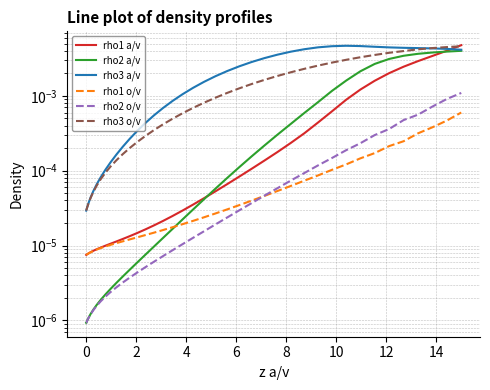

How many times do rho2 a/v and rho1 o/v cross each other?

1